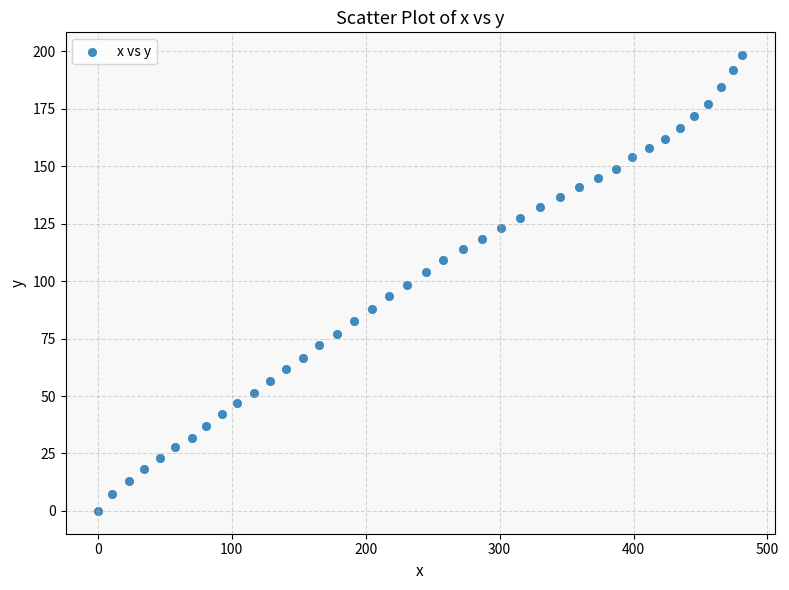

What is the range of Y values (max minus min)?

198.3